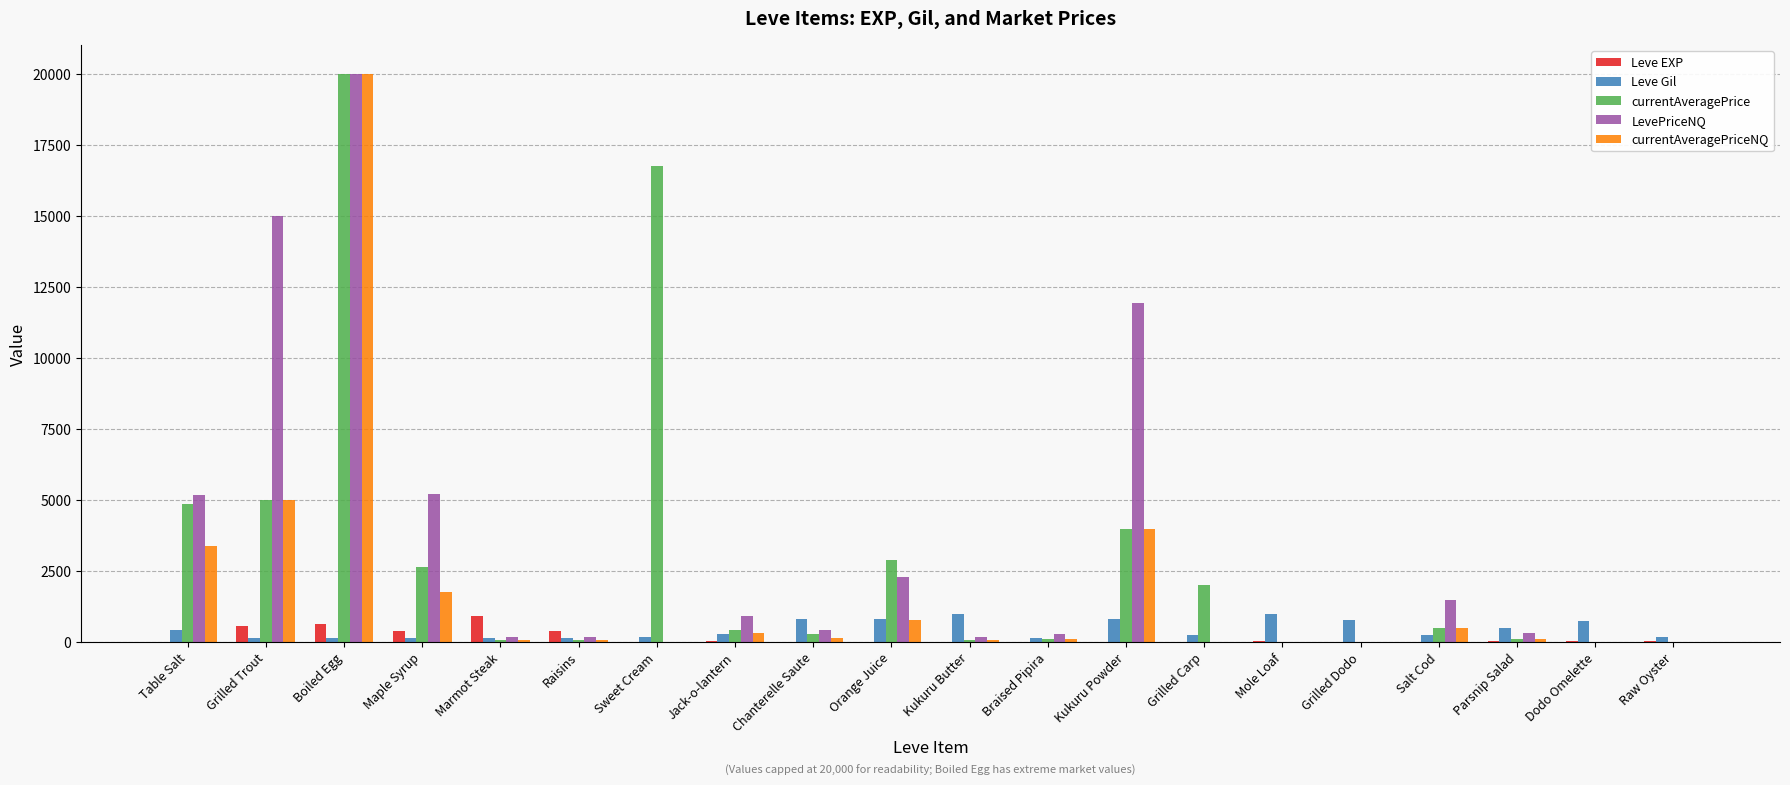

What is the sum of the LevePriceNQ values at Marmot Steak and Kukuru Butter?

333.5